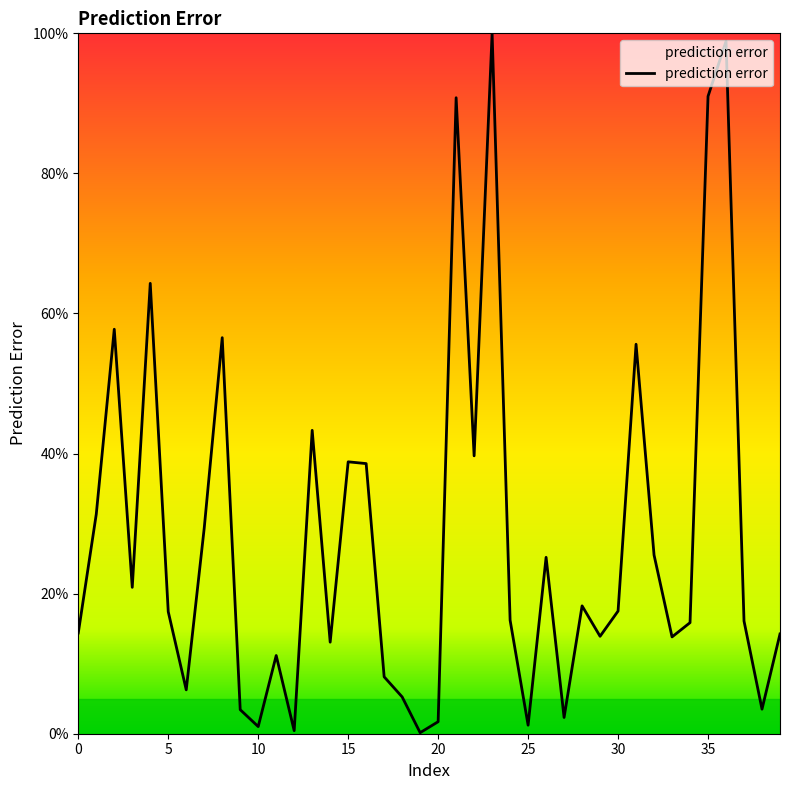

What is the difference between the maximum and minimum values?

99.9